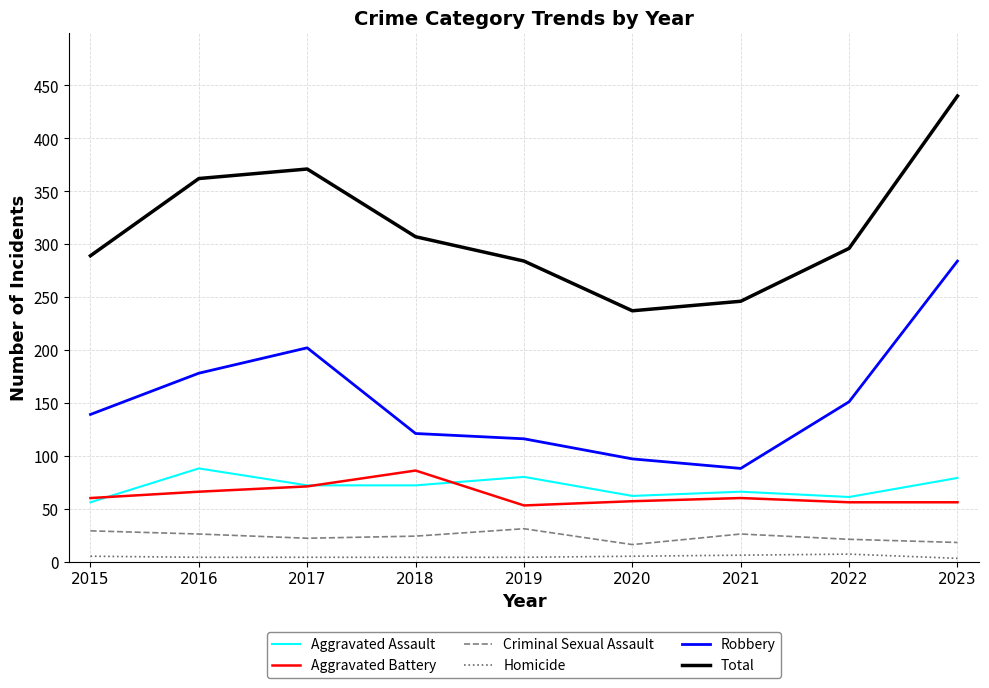

True or false: Robbery and Criminal Sexual Assault cross at least once.

False